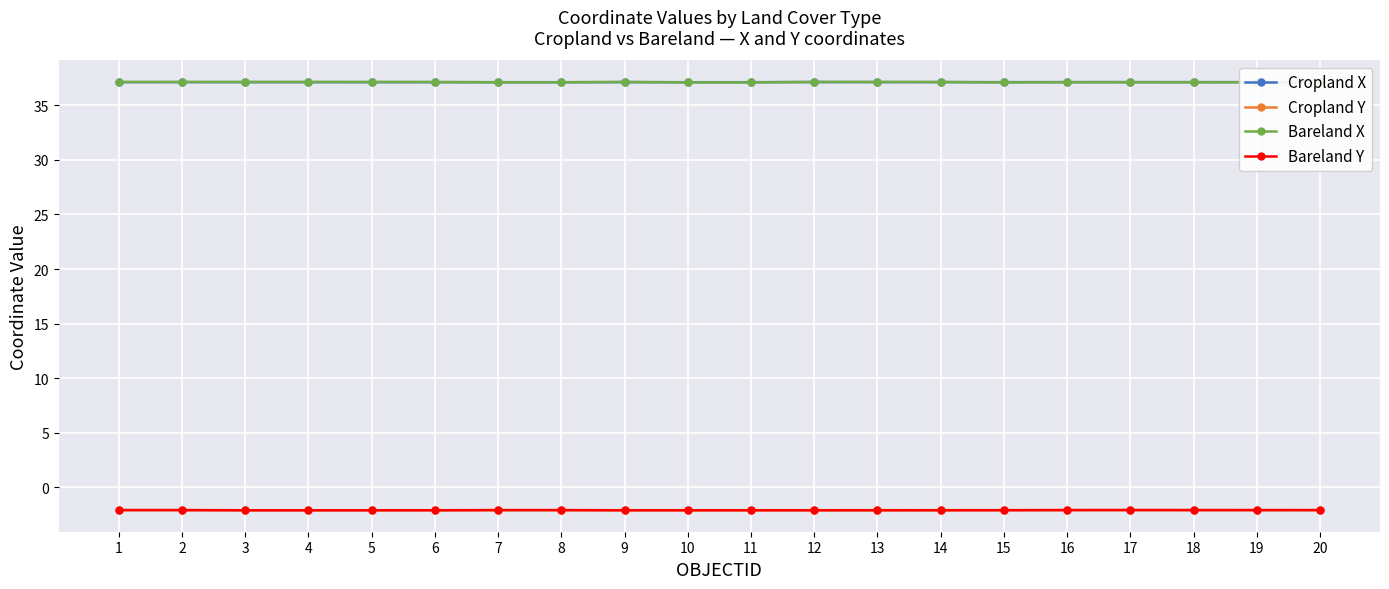

True or false: Cropland X and Cropland Y cross at least once.

False